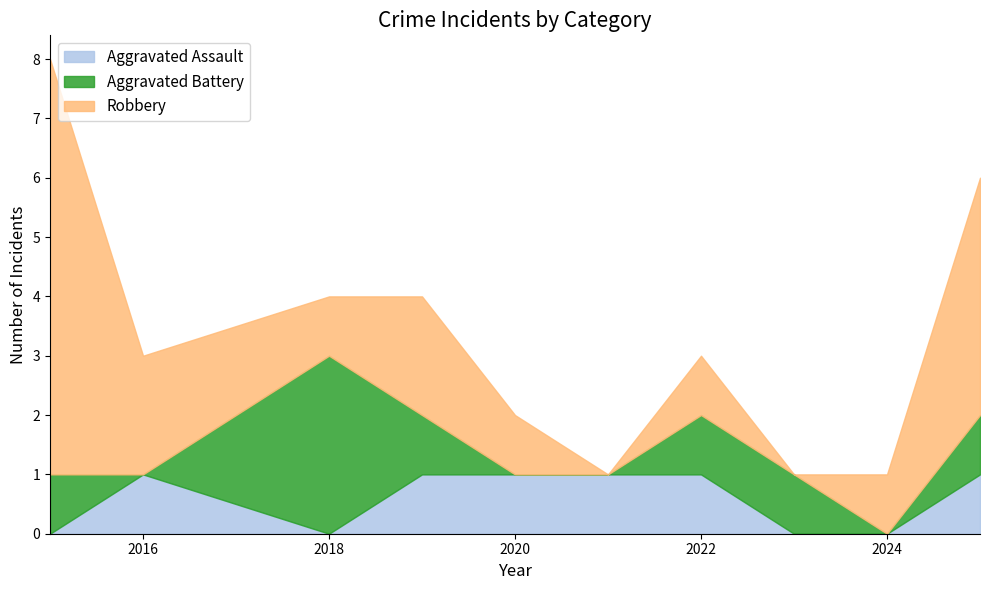

How many data points in Robbery are above 1?

4